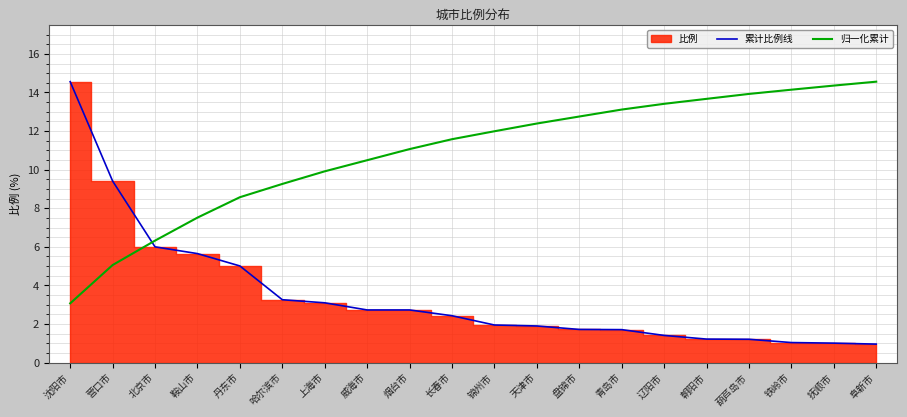

At which category does the chart reach its peak across all series?

沈阳市